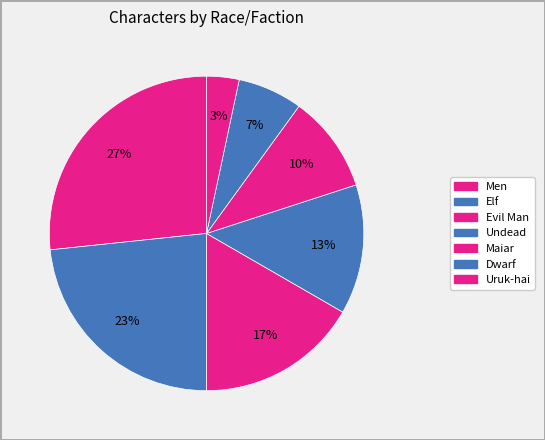

To the nearest percent, what portion does Uruk-hai represent?

3%